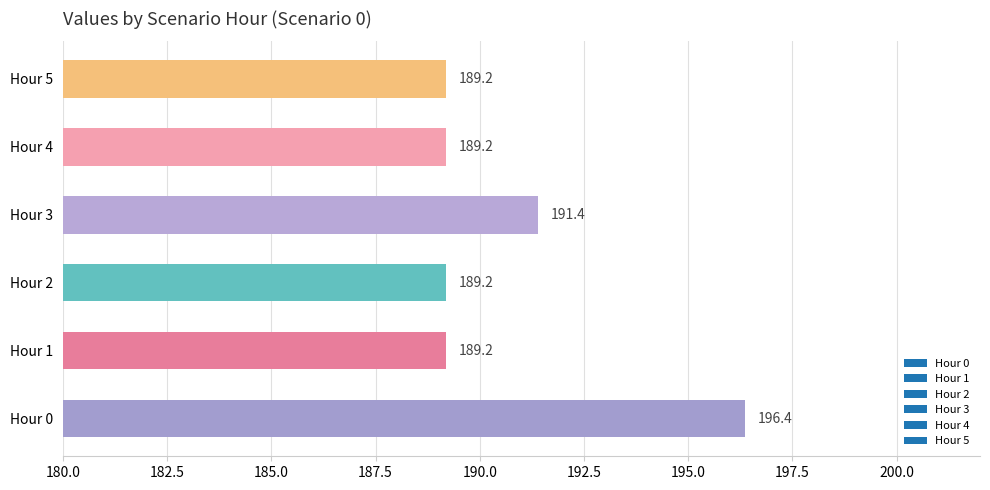

What is the difference between the second highest and second lowest values?

2.2